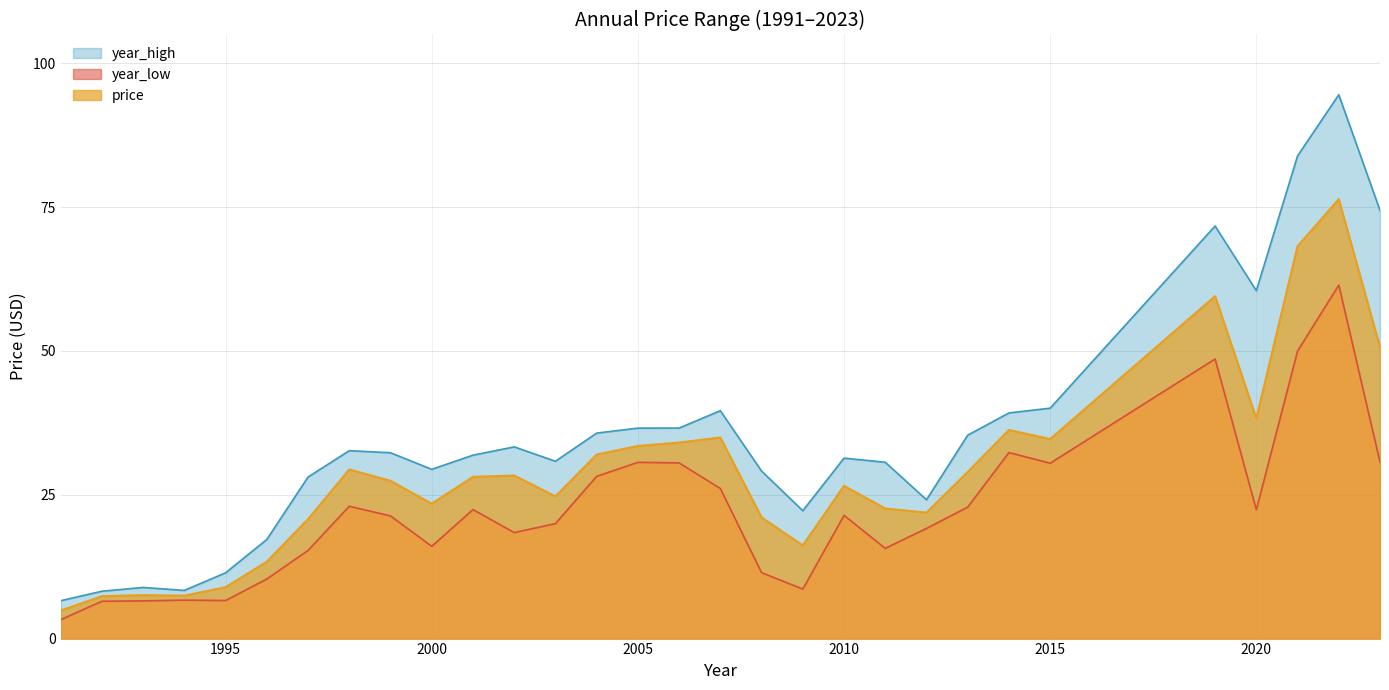

What is the lowest value of the year_high series?

6.6